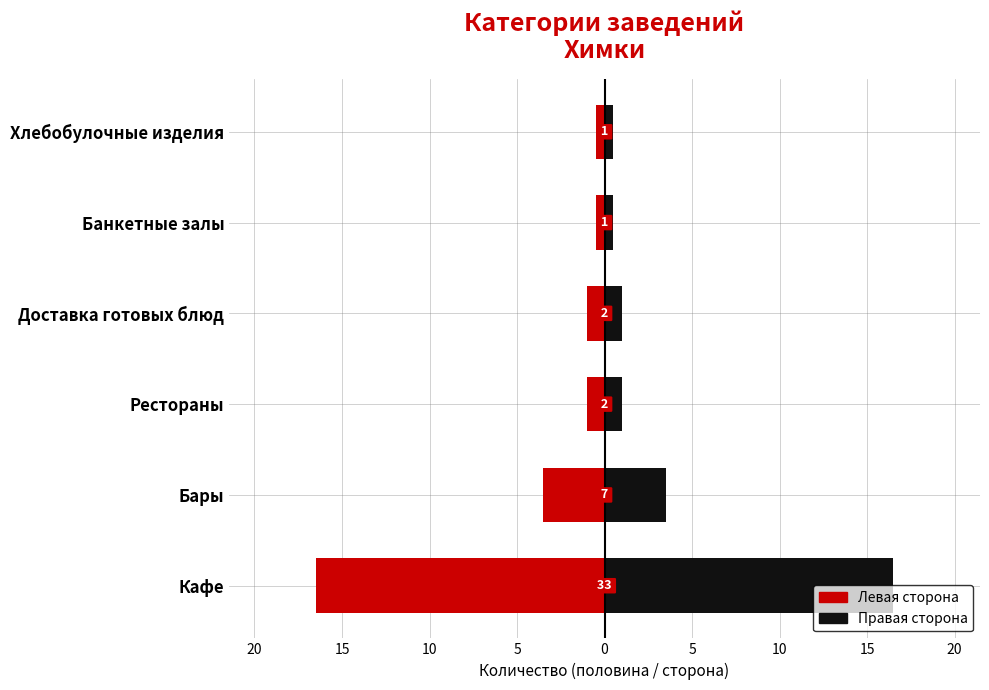

What is the value of the Кафе/Бары (левая) bar at the 1st from the left?

-16.5